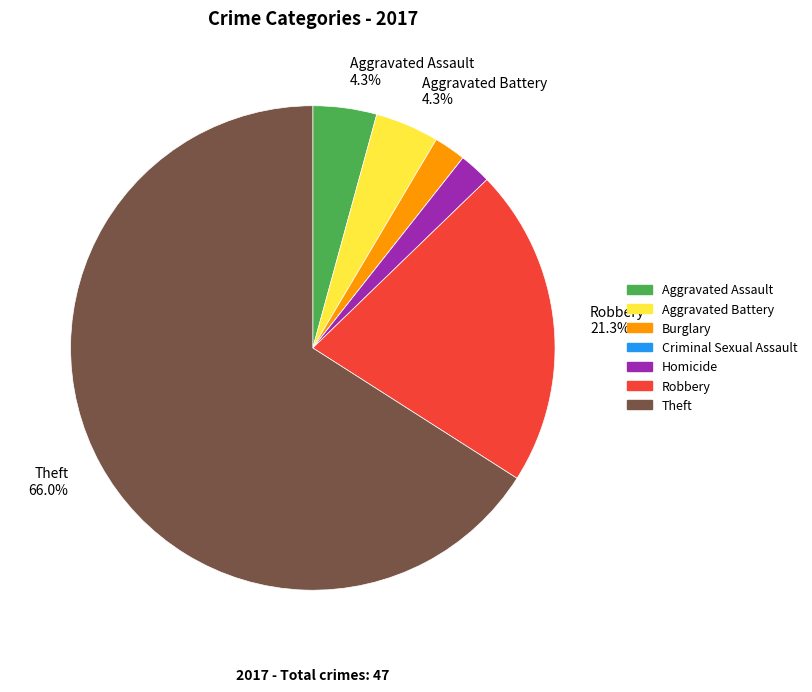

To the nearest percent, what portion does Burglary represent?

2%